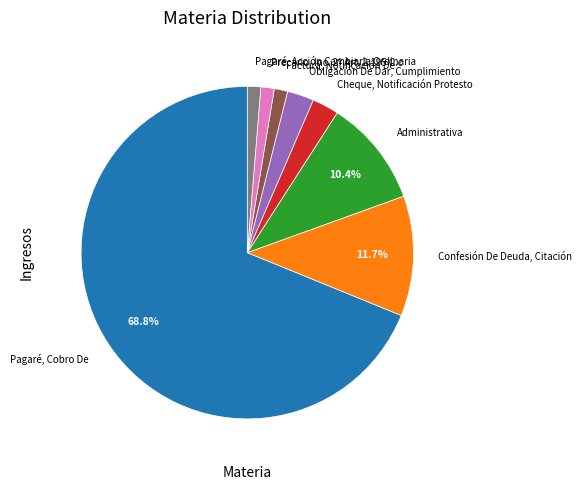

To the nearest percent, what percentage of the pie is Confesión De Deuda, Citación?

12%